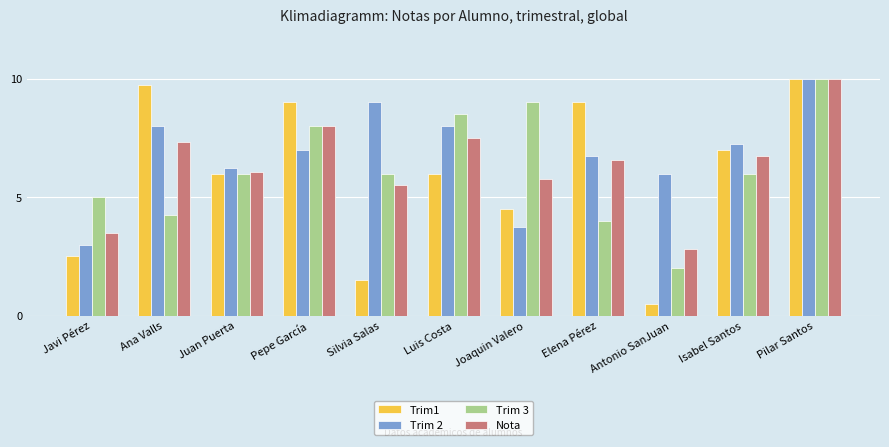

Count the number of categories in the chart.

11